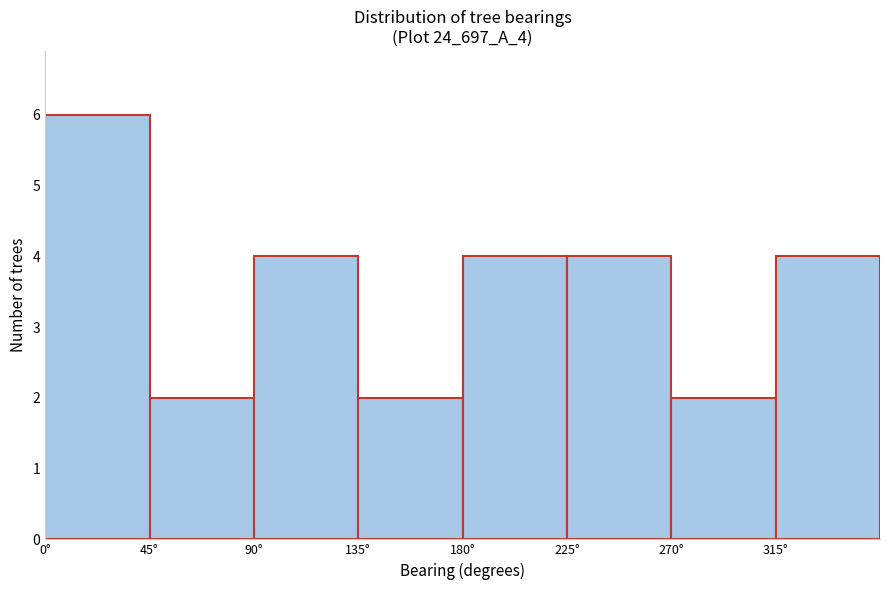

Reading left to right, list every bar in this chart as the range it spans on the x-axis followed by its height. The values are not printed on the chart, so give them approximately, as read against the axis.

0 to 45: 6
45 to 90: 2
90 to 135: 4
135 to 180: 2
180 to 225: 4
225 to 270: 4
270 to 315: 2
315 to 360: 4